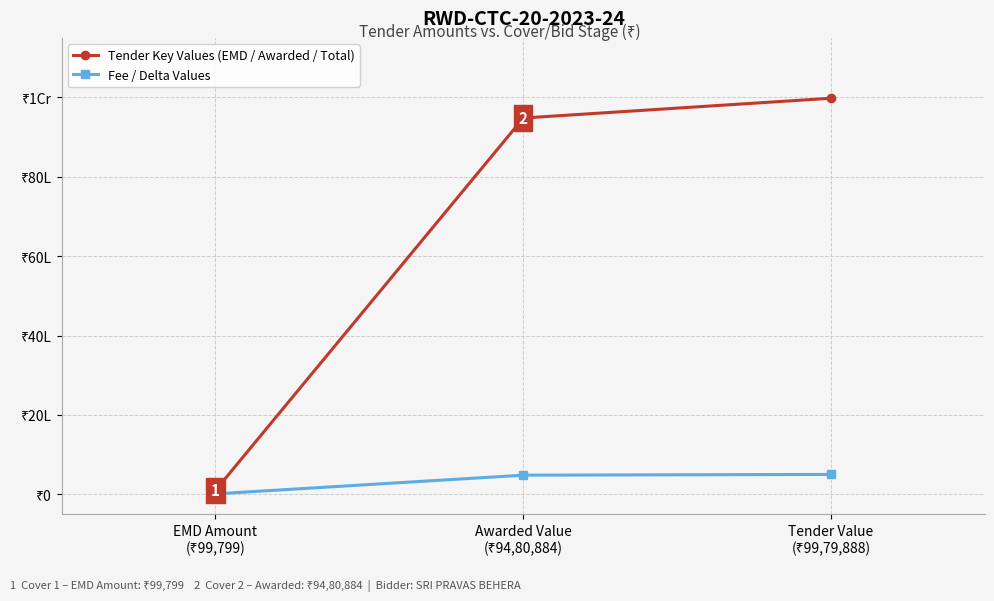

Is the value of Tender Key Values (EMD / Awarded / Total) at Tender Value
(₹99,79,888) greater than the value of Fee / Delta Values at Tender Value
(₹99,79,888)?

Yes